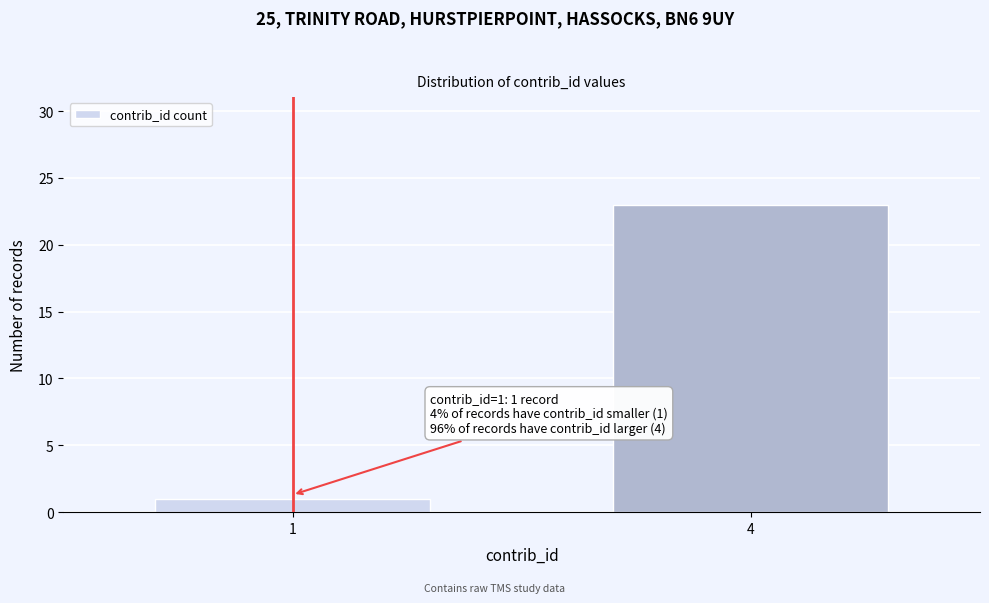

Reading left to right, list all the values displayed in this chart.

1	23